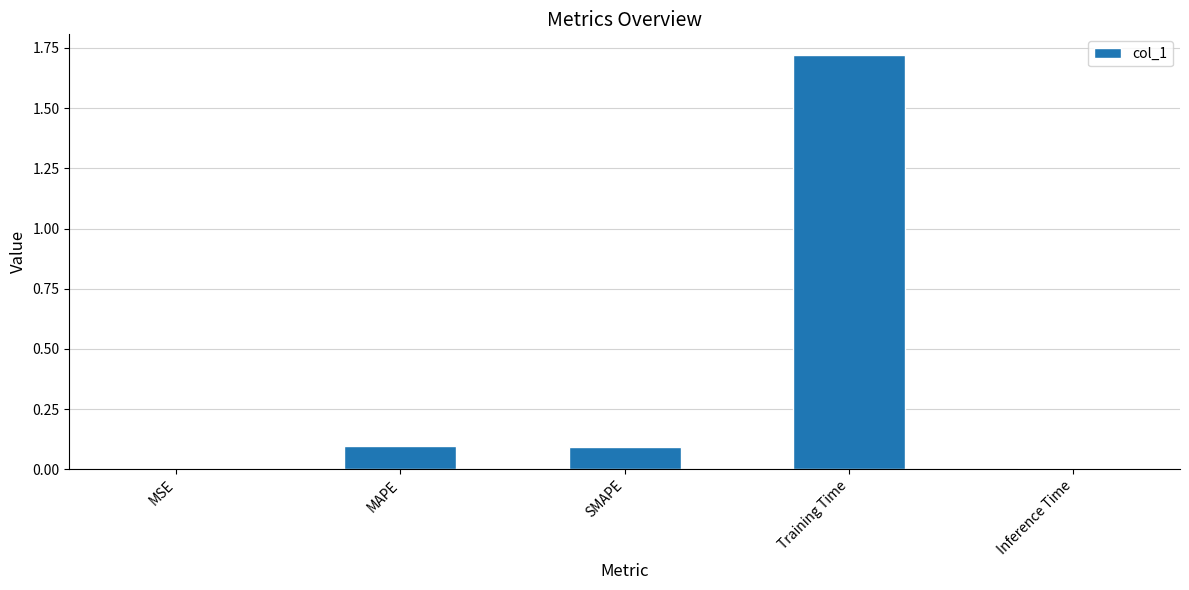

The value at SMAPE is 0.1. True or false?

True